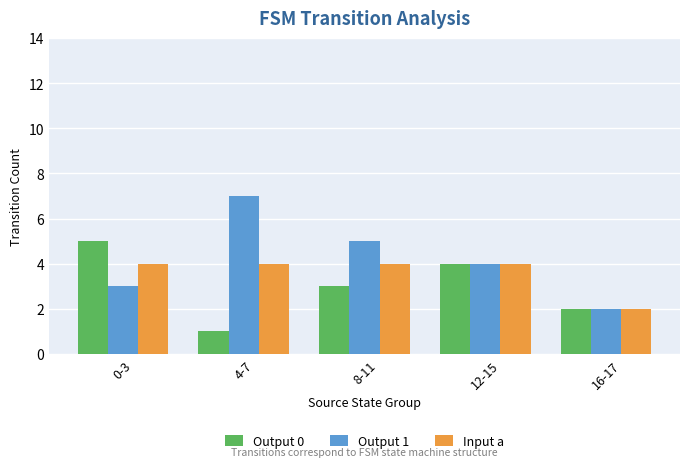

At how many categories does at least one series exceed 6?

1